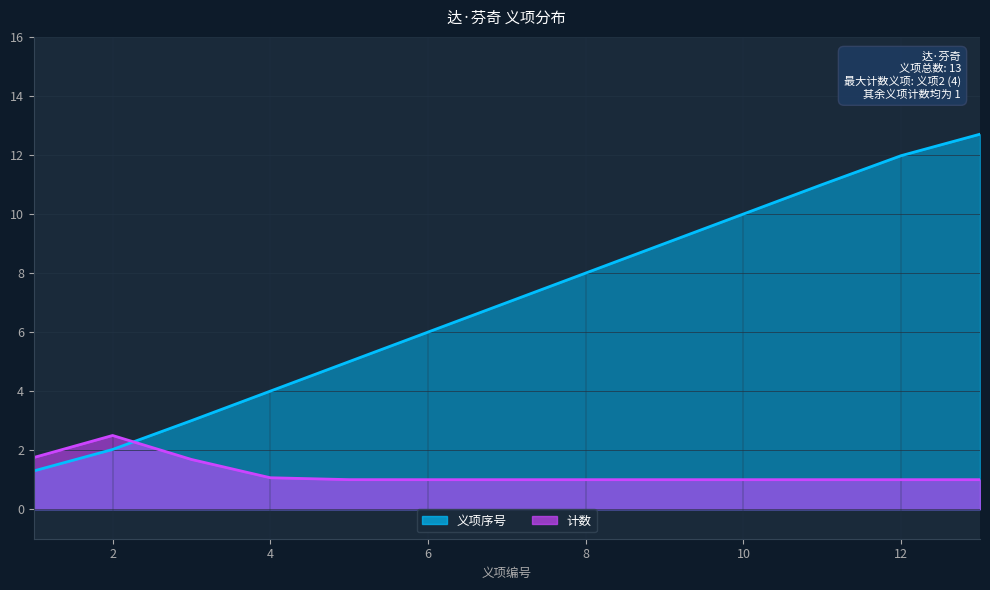

Rank the categories by value from highest to lowest.

13, 12, 11, 10, 9, 8, 7, 6, 5, 4, 3, 2, 1